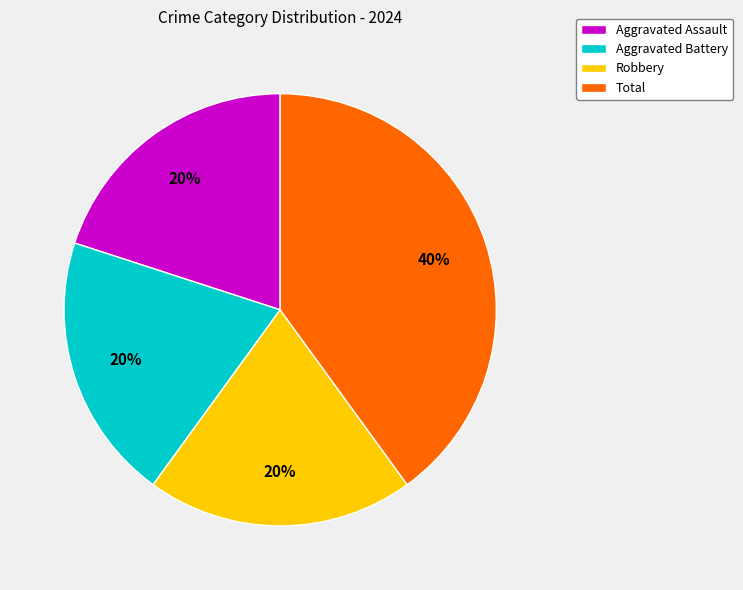

Which has a higher value, Total or Aggravated Battery?

Total